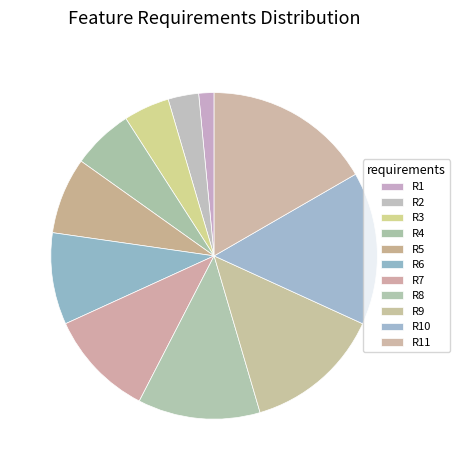

Is it true that R1 is 1% of the pie?

False